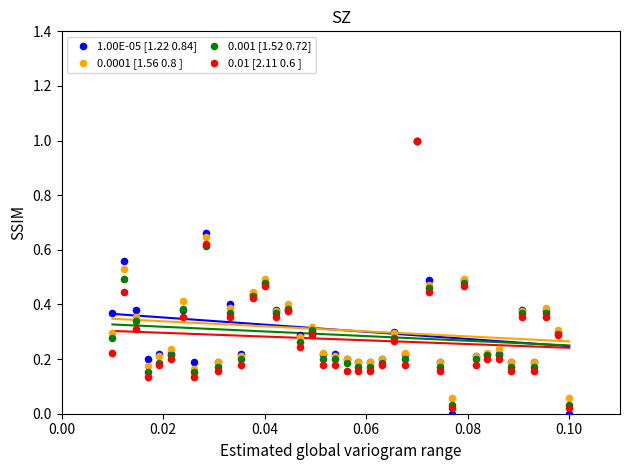

What are all the series names shown in the legend?

1.00E-05 [1.22 0.84], 0.0001 [1.56 0.8 ], 0.001 [1.52 0.72], 0.01 [2.11 0.6 ]